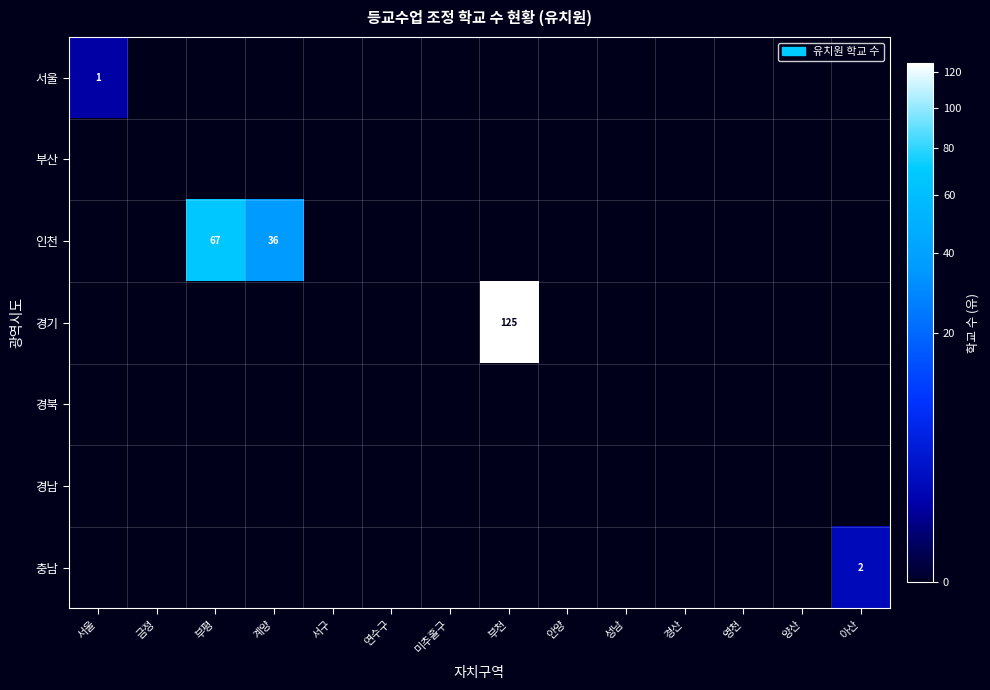

Which series has the largest total across all categories?

경기